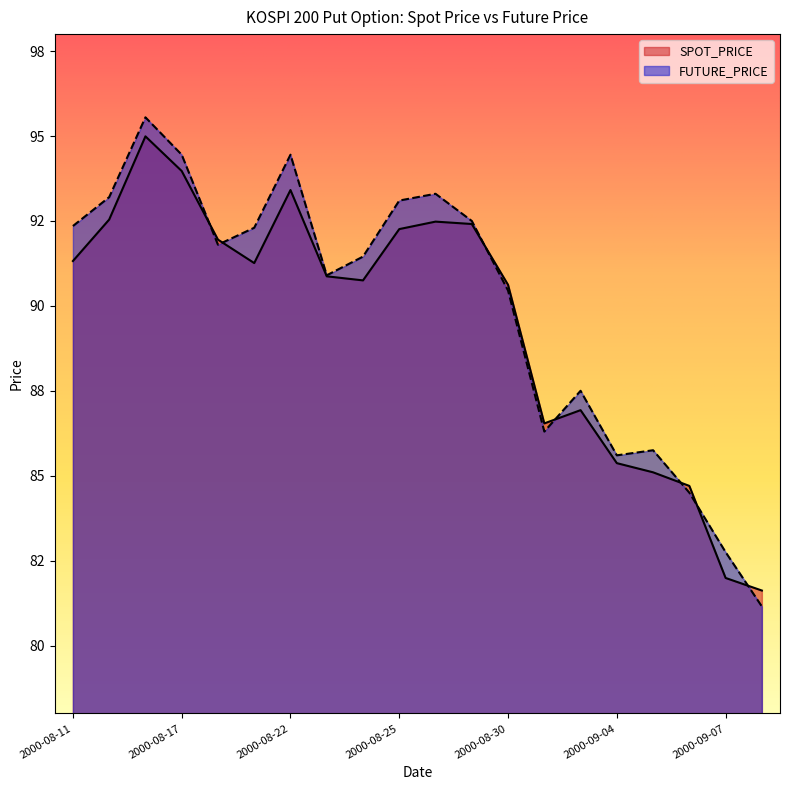

What is the minimum value shown in the chart?

81.2